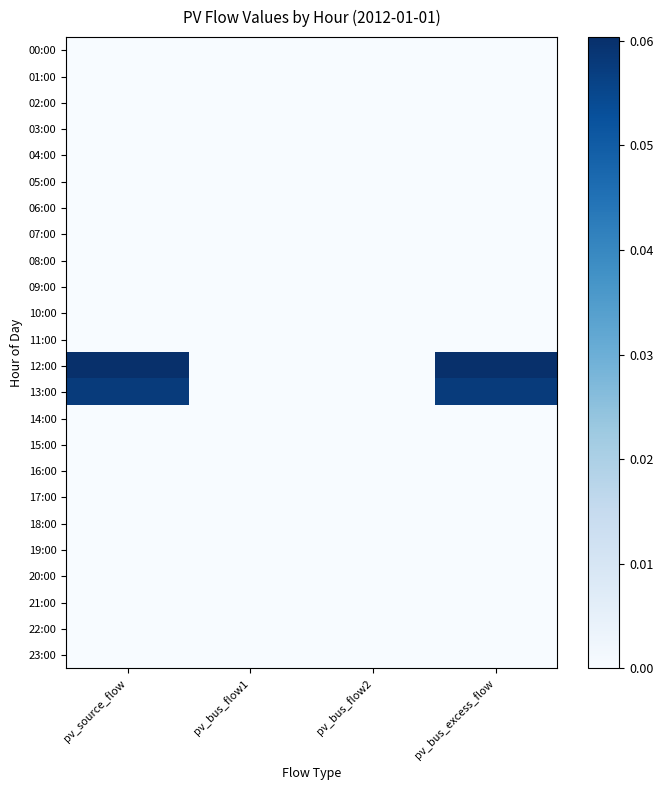

Which series has the largest range (max minus min)?

12:00